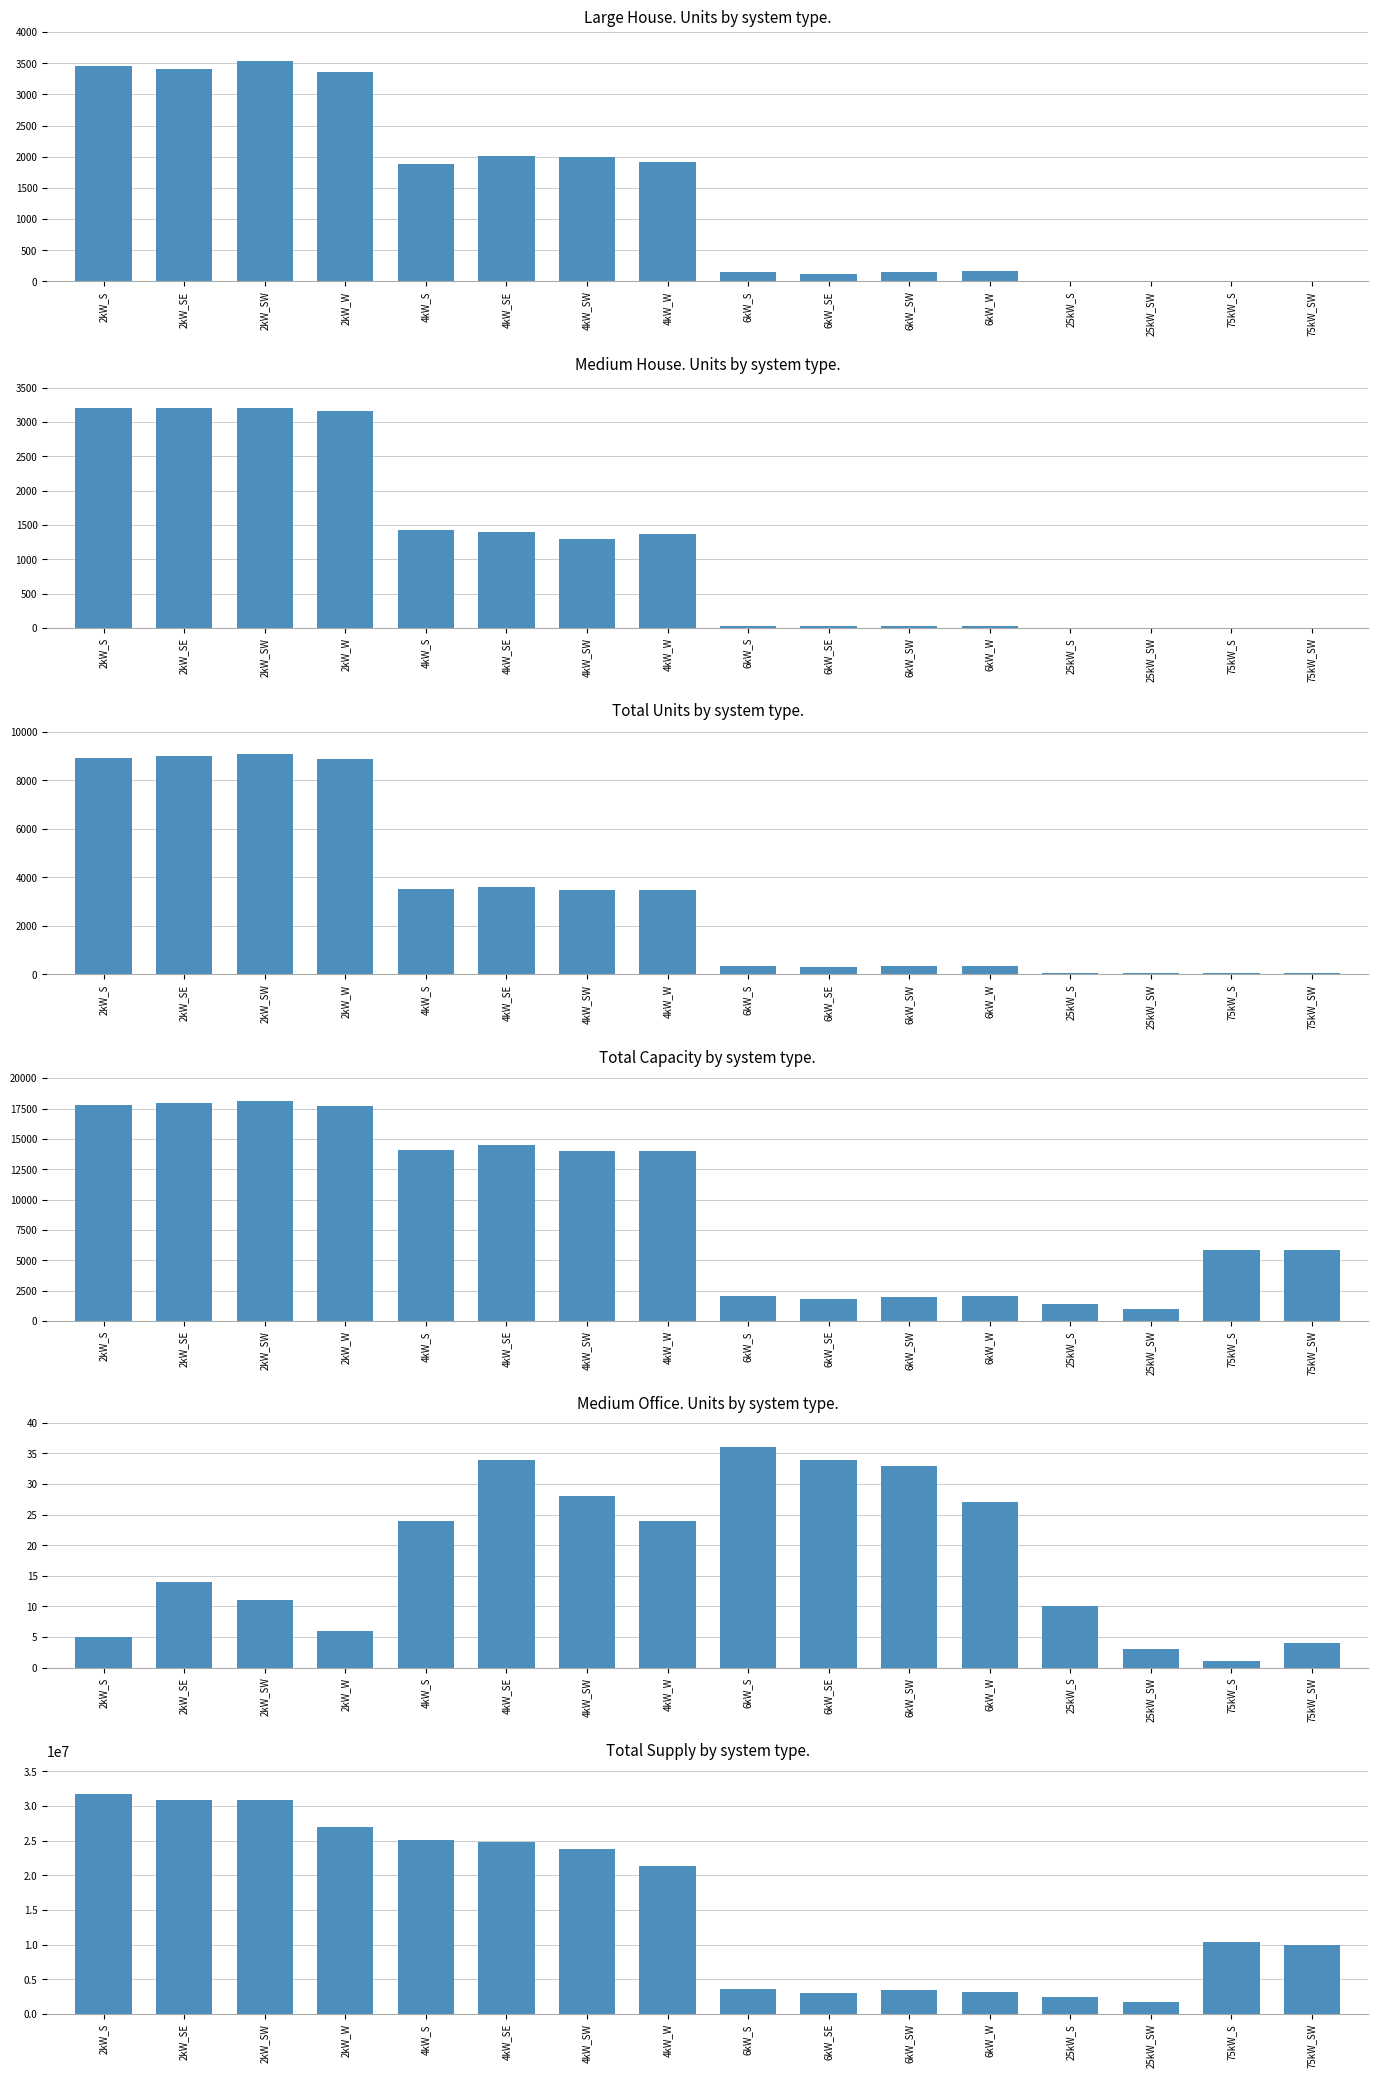

Which series changed the most between 6kW_SE and 25kW_SW?

Total Supply